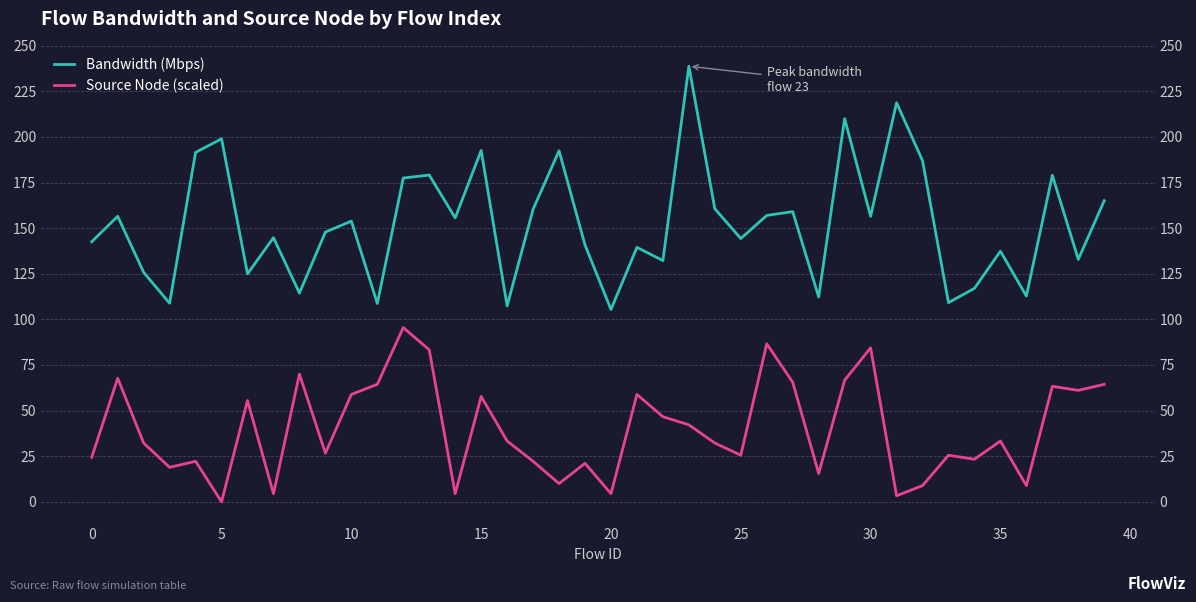

The value of Source Node (scaled) at 26 is 40.1. True or false?

False